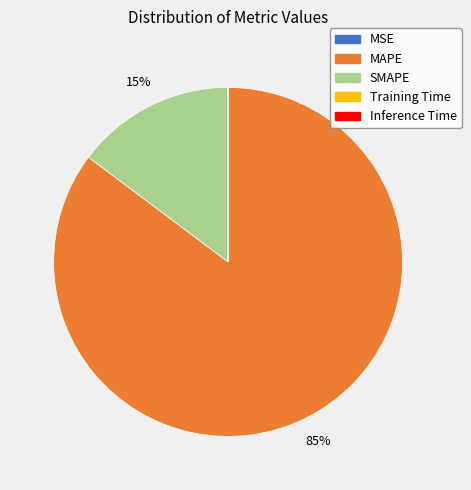

What is the largest slice in the pie chart?

MAPE